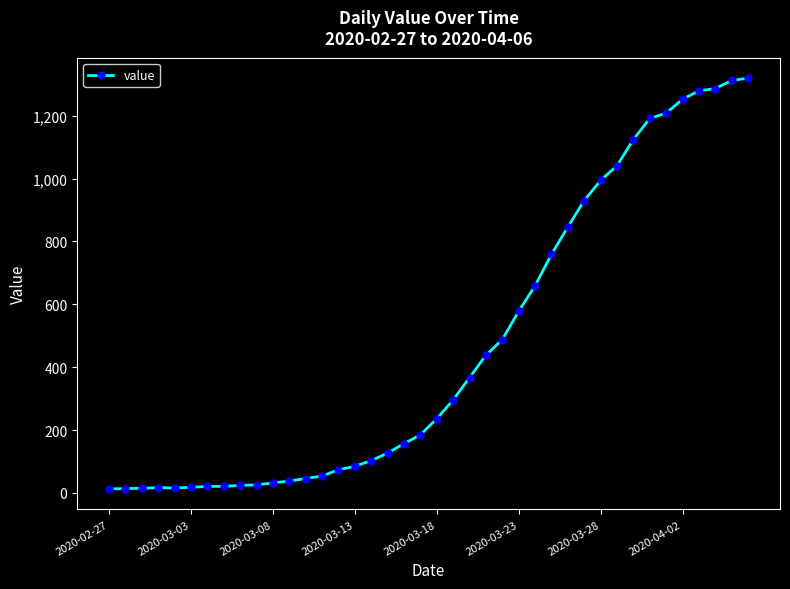

How many lines are shown in the chart?

1